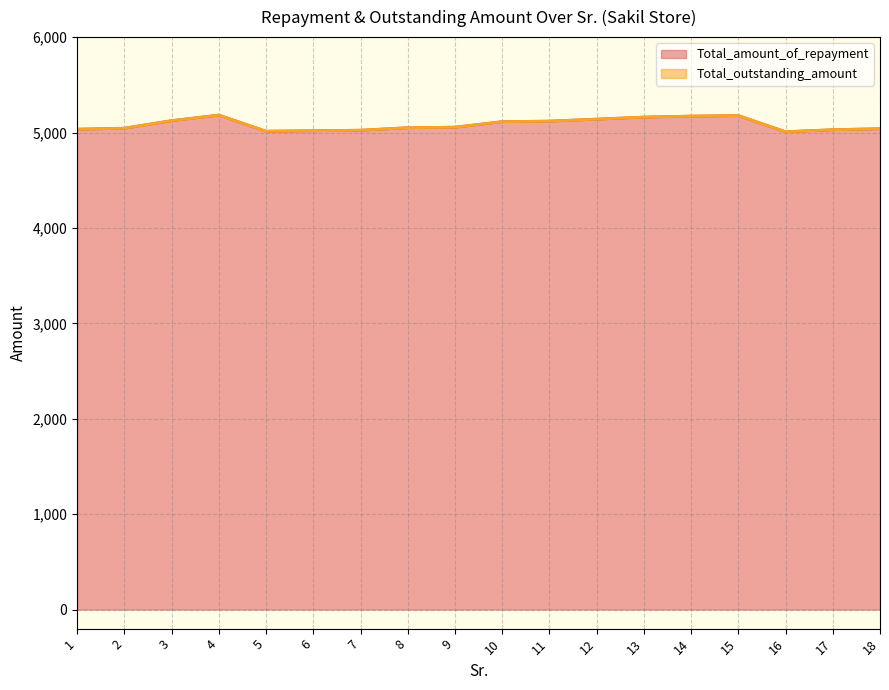

Reading left to right, transcribe all the data shown in this chart.

5034.5	5045.0	5124.2	5182.3	5013.3	5018.6	5023.9	5050.3	5055.6	5113.7	5118.9	5140.1	5161.2	5171.7	5177.0	5008.1	5029.2	5039.7